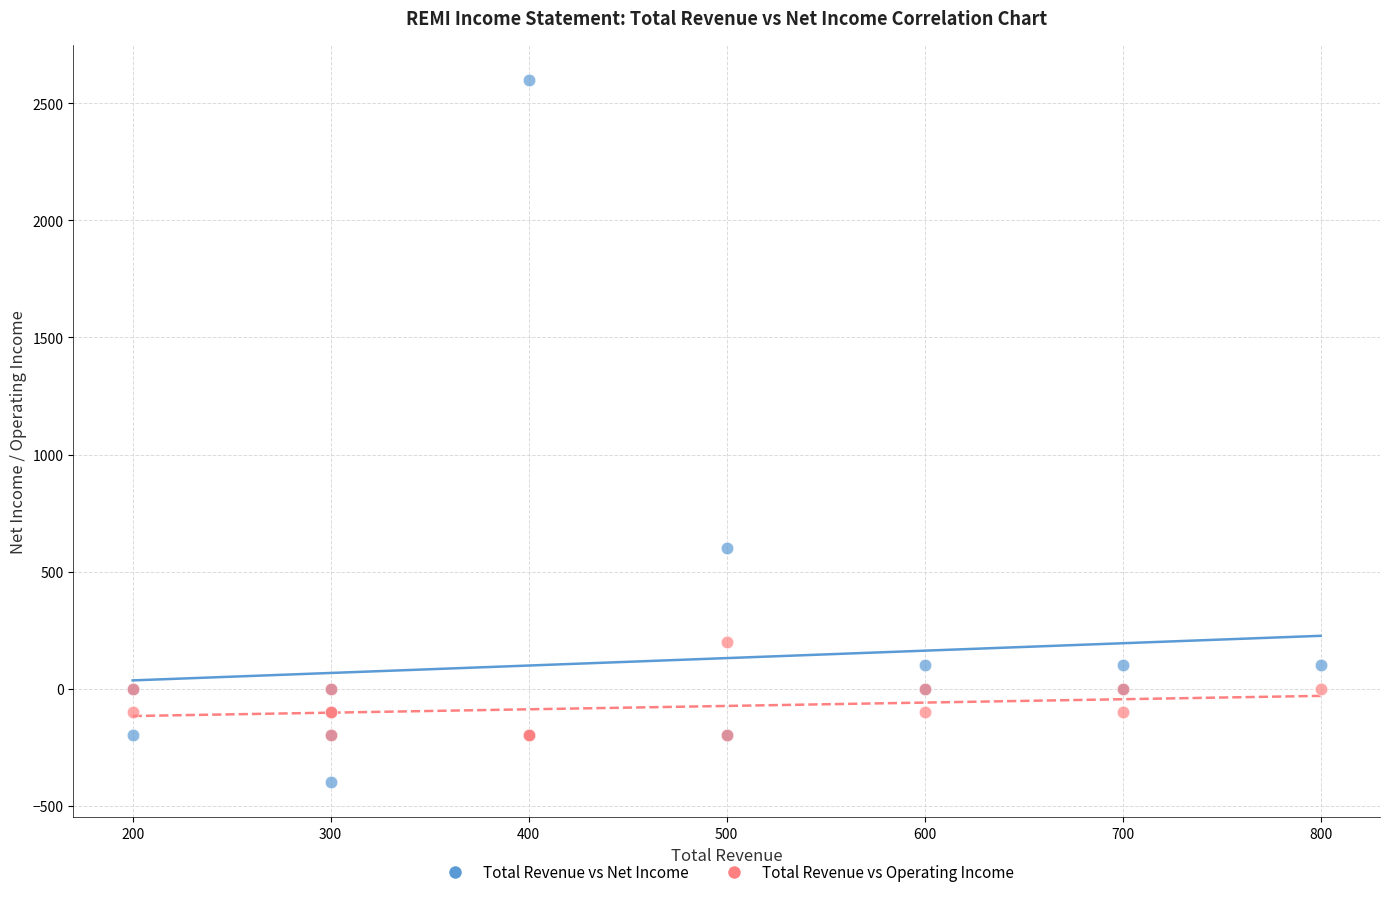

Across all series, what Y value is closest to 1100?

600